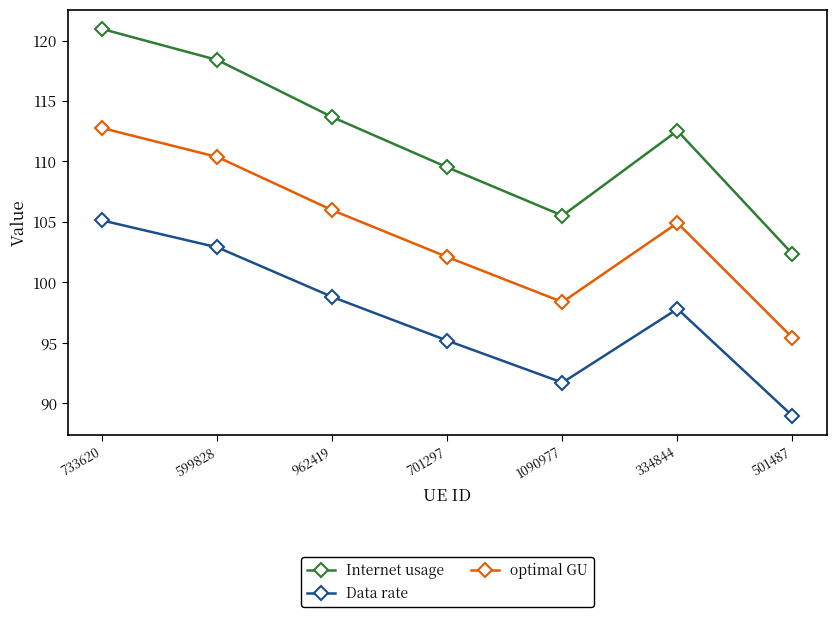

The value of optimal GU at 701297 is 102.1. True or false?

True